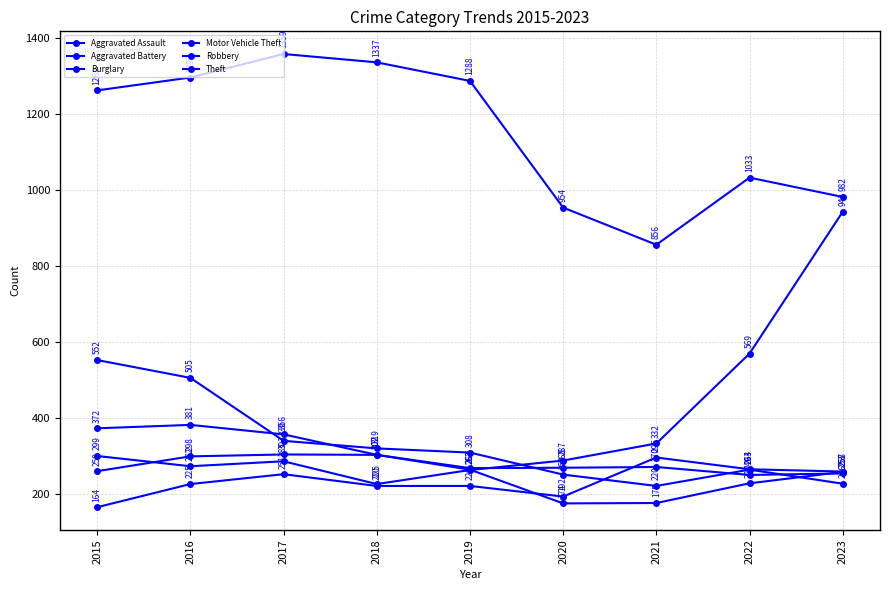

Which series has the largest total across all categories?

Theft